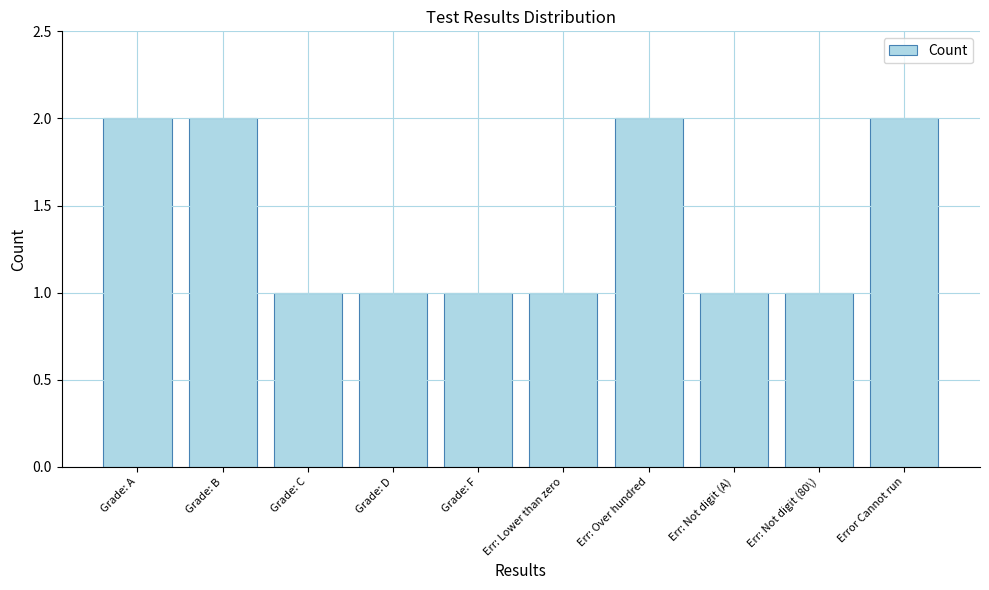

What is the sum of the values at Grade: D and Grade: B?

3